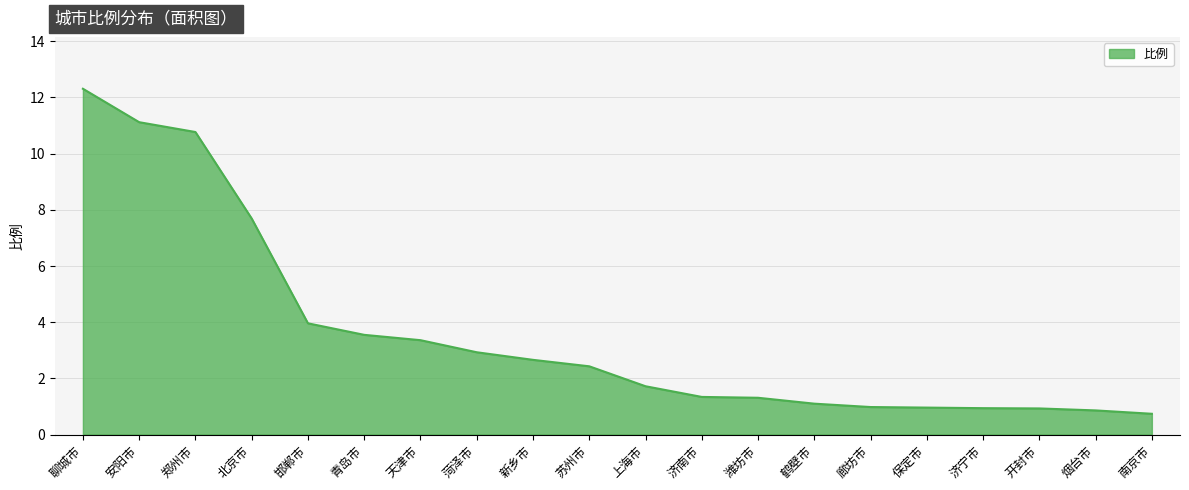

Which has a higher value, 青岛市 or 上海市?

青岛市